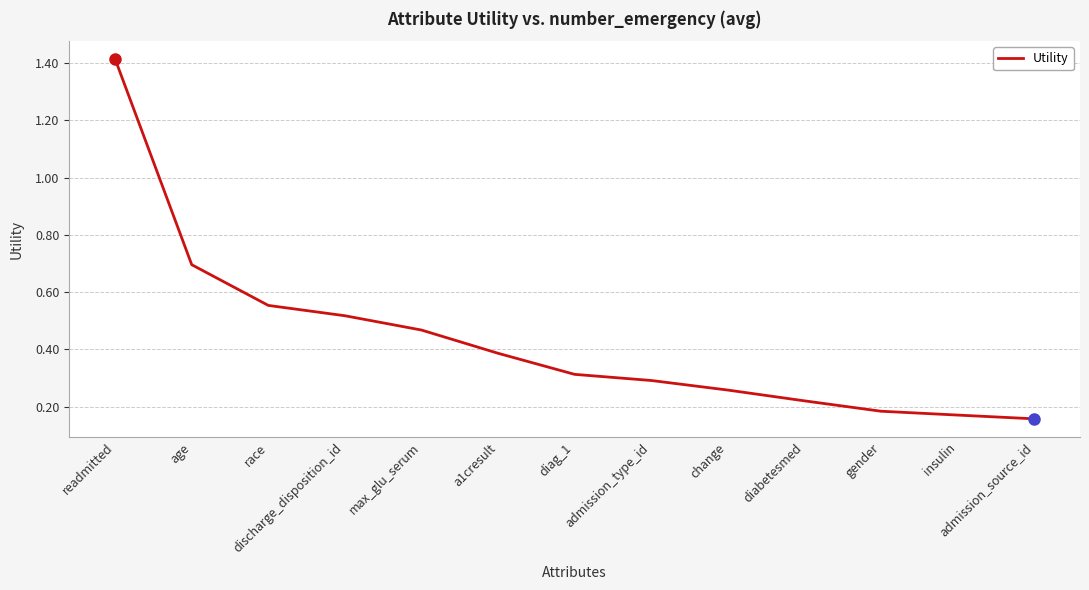

The value at age is 0.7. True or false?

True